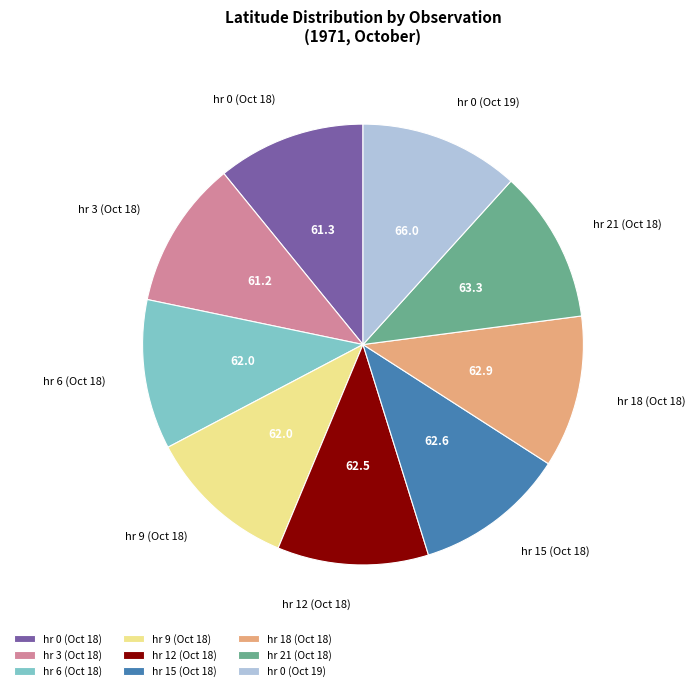

The hr 0 (Oct 18) slice represents 26% of the pie. True or false?

False